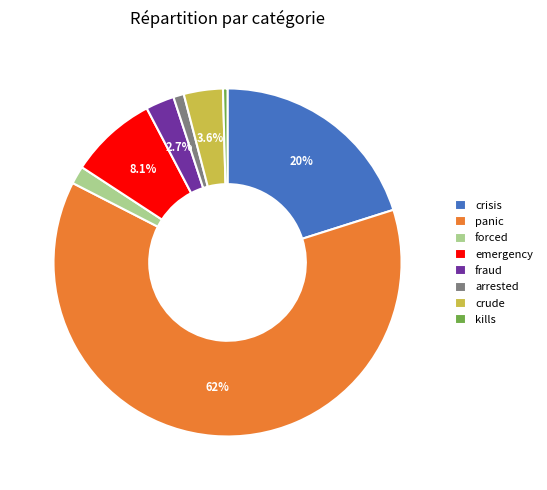

How many segments does this pie chart have?

8